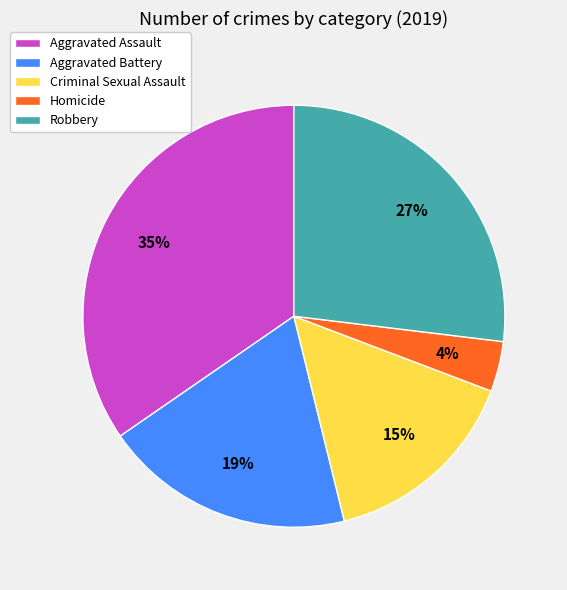

Count the number of slices in the pie.

5